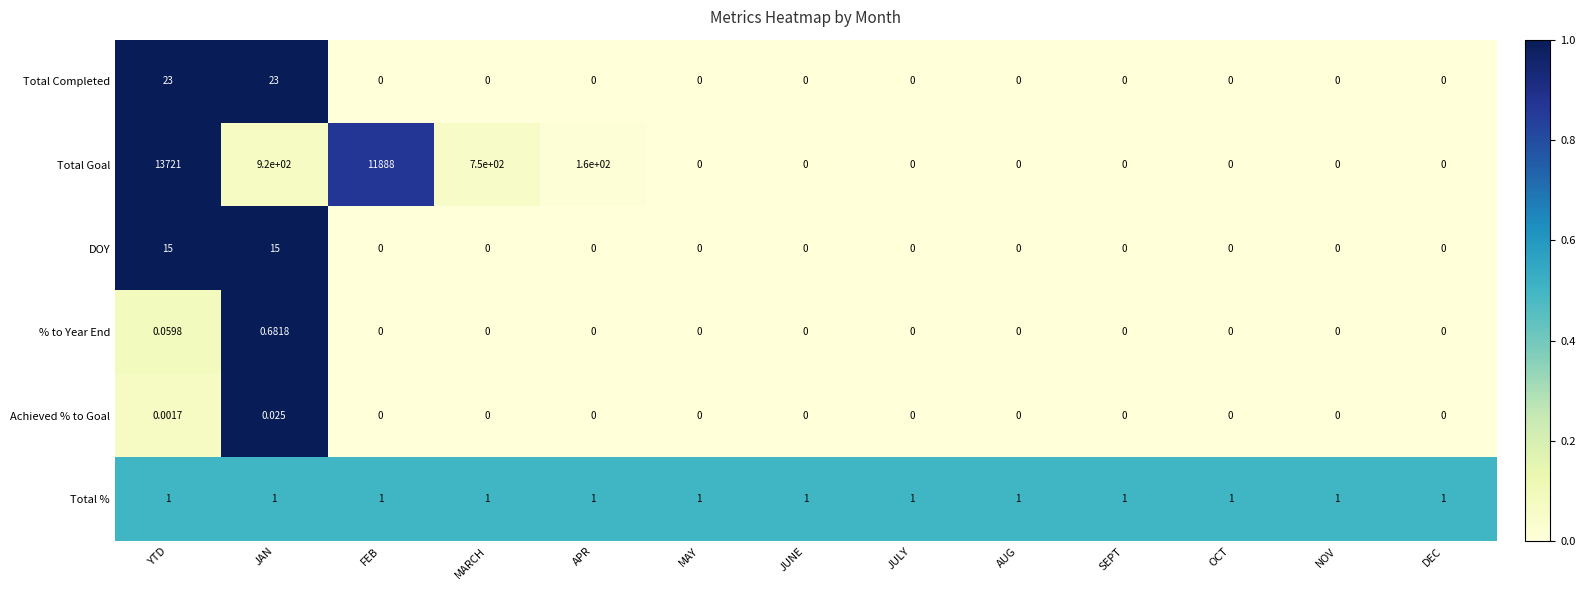

At how many categories does at least one series exceed 0?

13